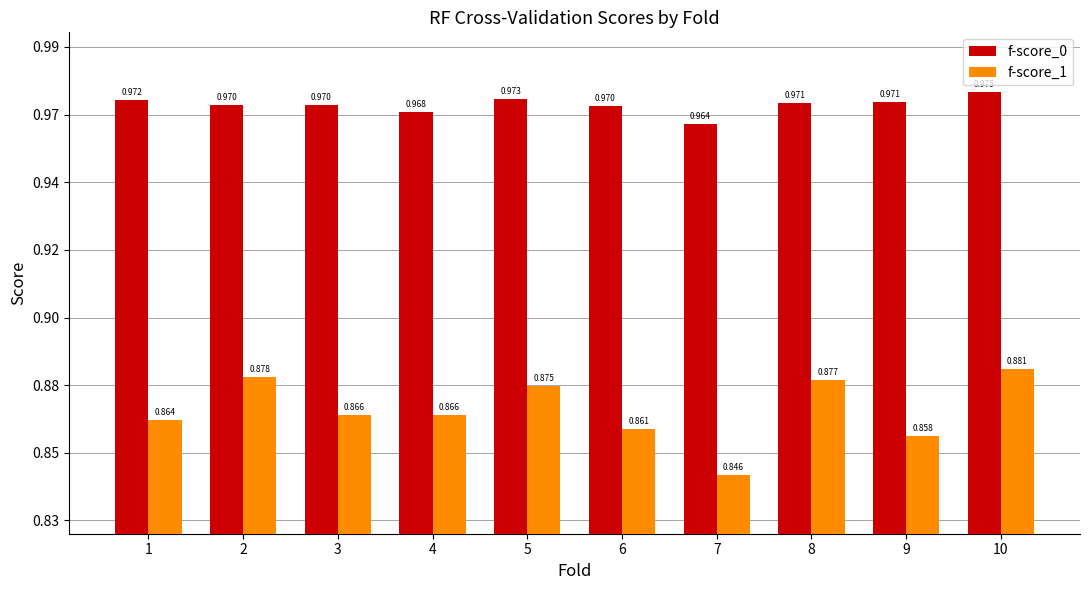

How many f-score_0 values are between 0 and 1?

10